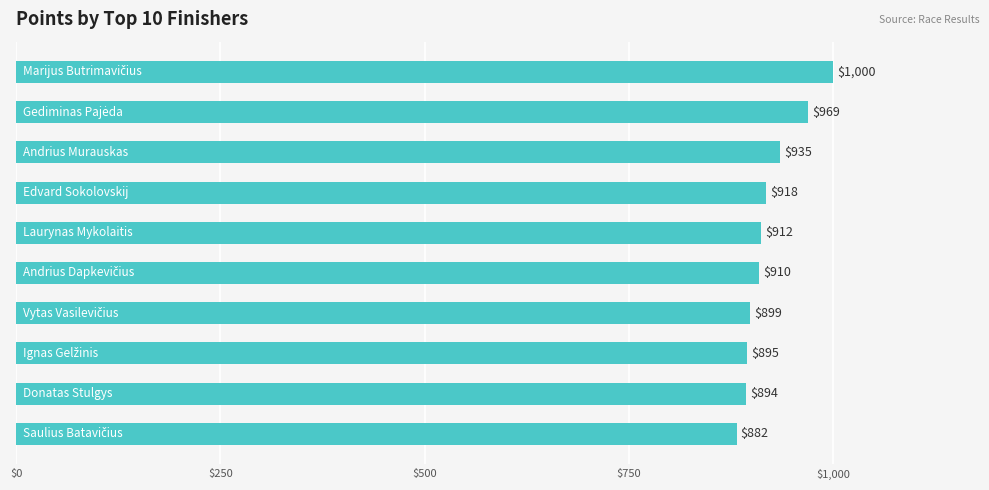

Reading top to bottom, list all the values displayed in this chart.

1000	969	935	918	912	910	899	895	894	882